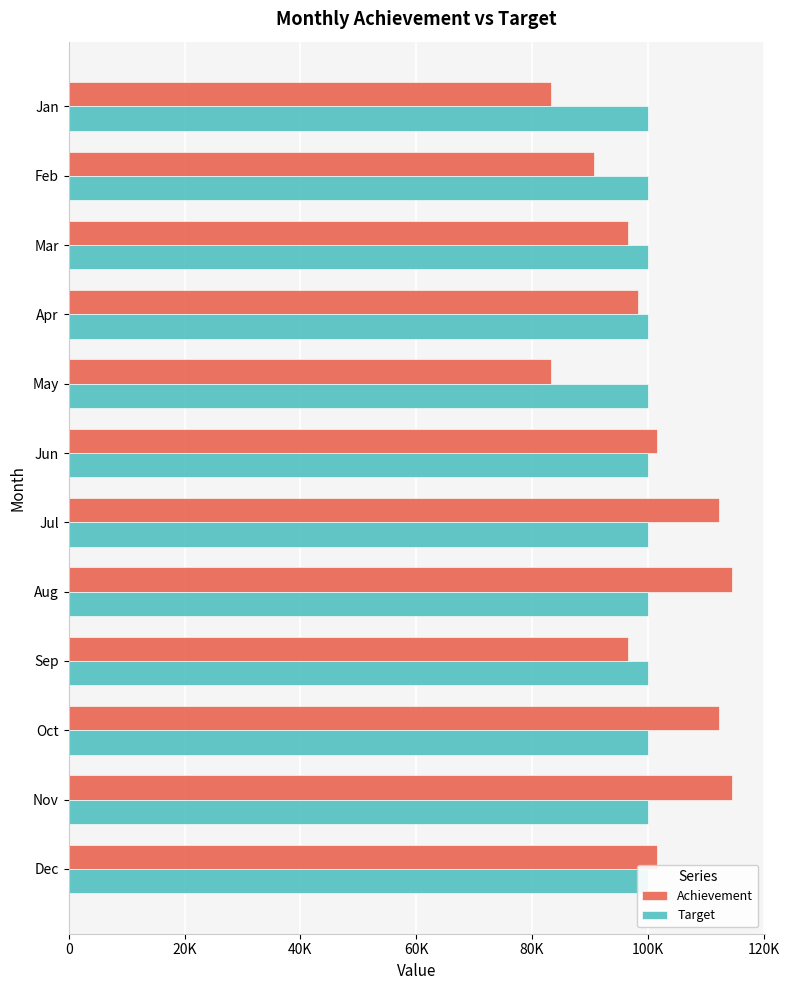

Which series has the largest total across all categories?

Achievement